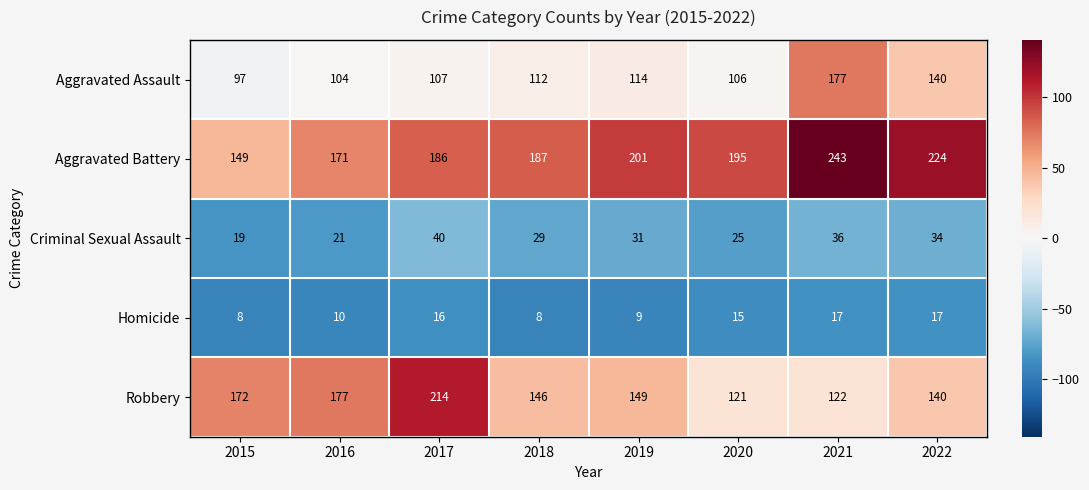

Rank the series at 2016 from highest to lowest value.

Robbery, Aggravated Battery, Aggravated Assault, Criminal Sexual Assault, Homicide